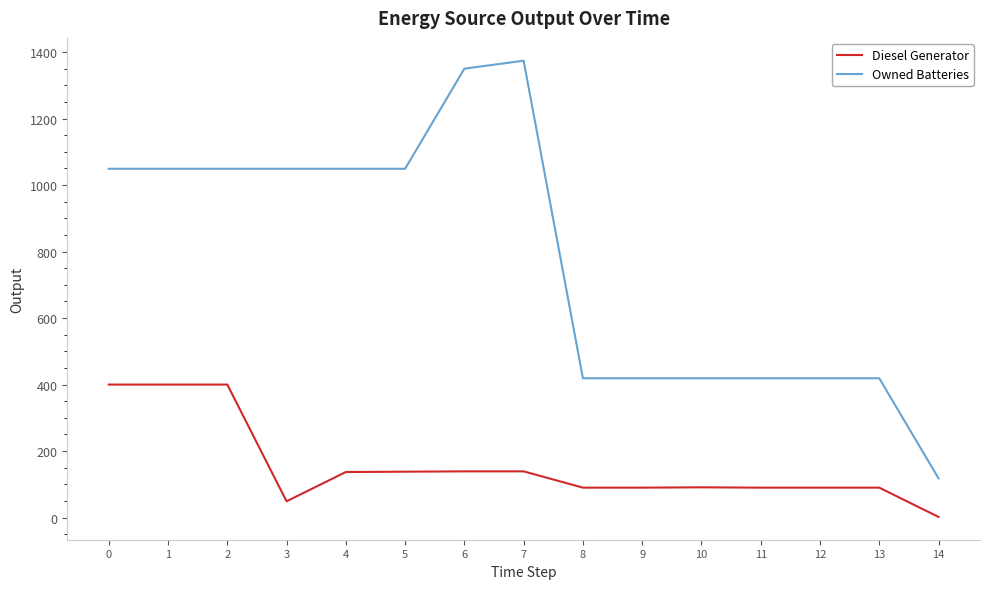

Which label corresponds to the largest value in the chart?

7